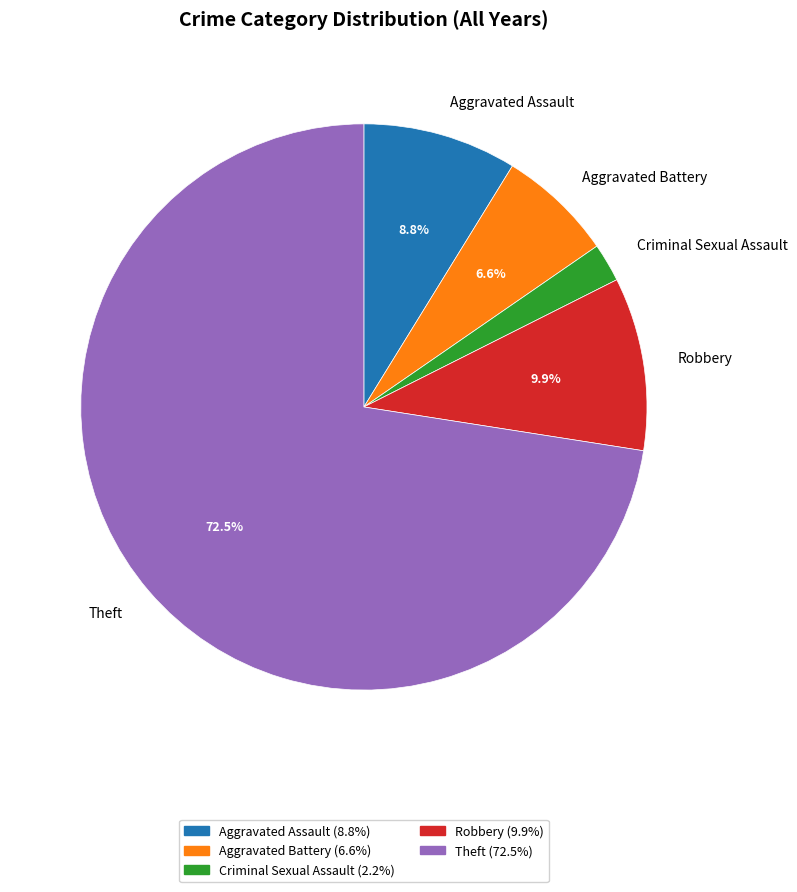

What is the ratio of the value at Aggravated Battery to the value at Criminal Sexual Assault?

3.0